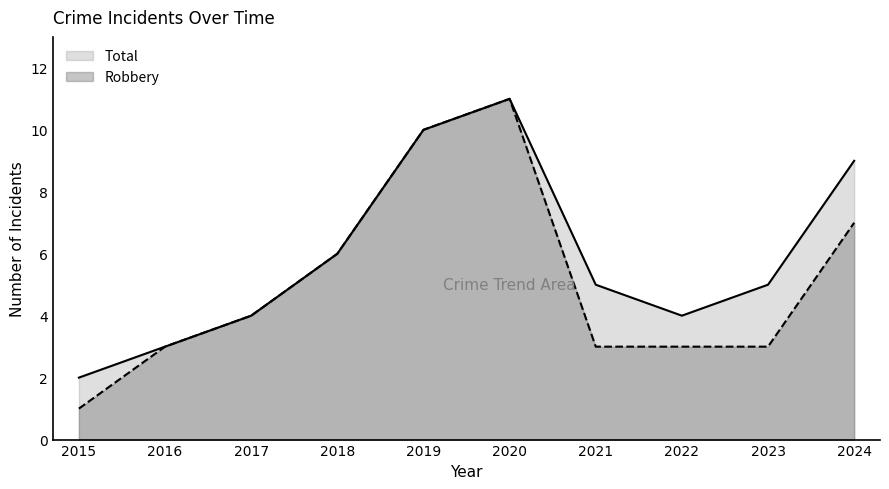

How many Total values are between 4 and 9?

6